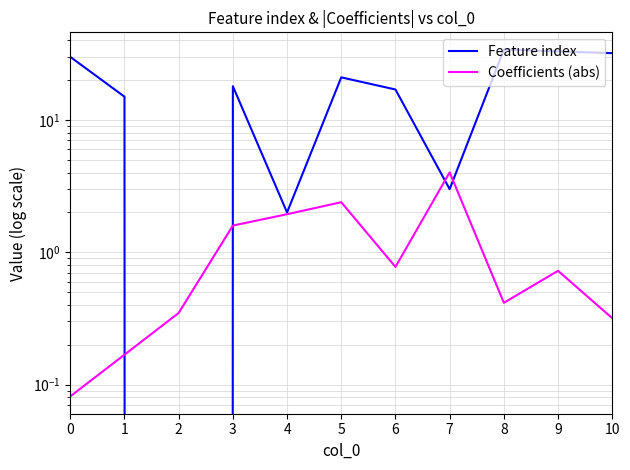

List the labels in order of Feature index value, largest first.

8, 9, 10, 0, 5, 3, 6, 1, 7, 4, 2